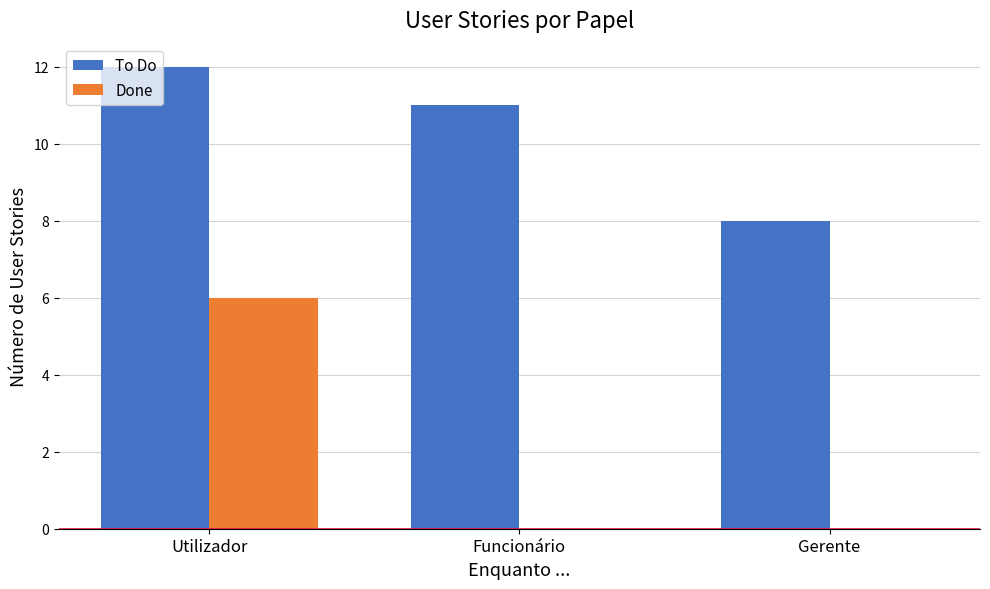

Which series changed the most between Utilizador and Funcionário?

Done